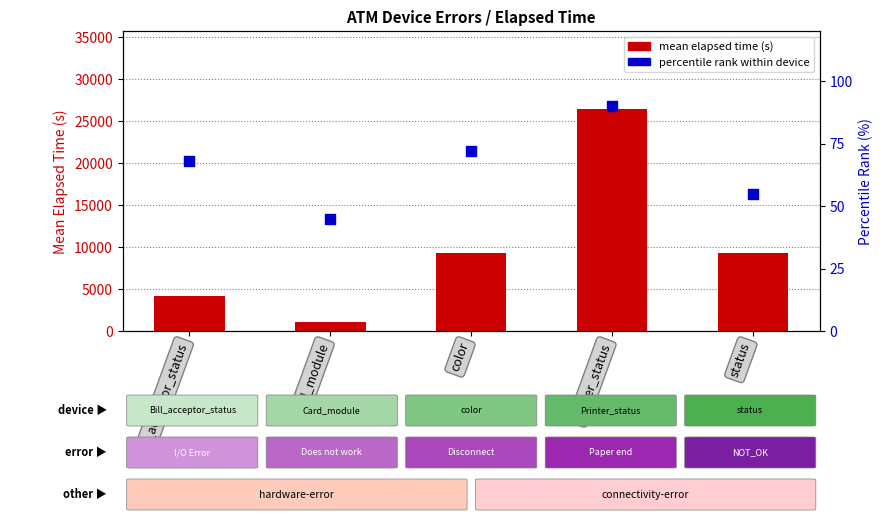

What are all the series names shown in the legend?

mean elapsed time (s), percentile rank within device